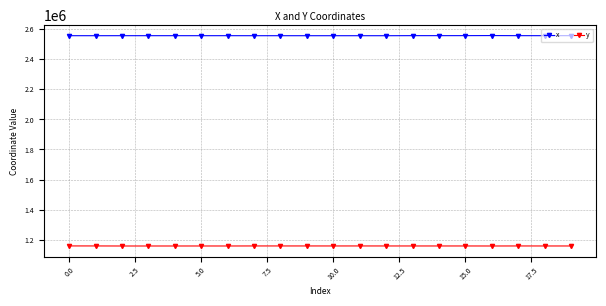

What is the sum of all x values?

51136462.1